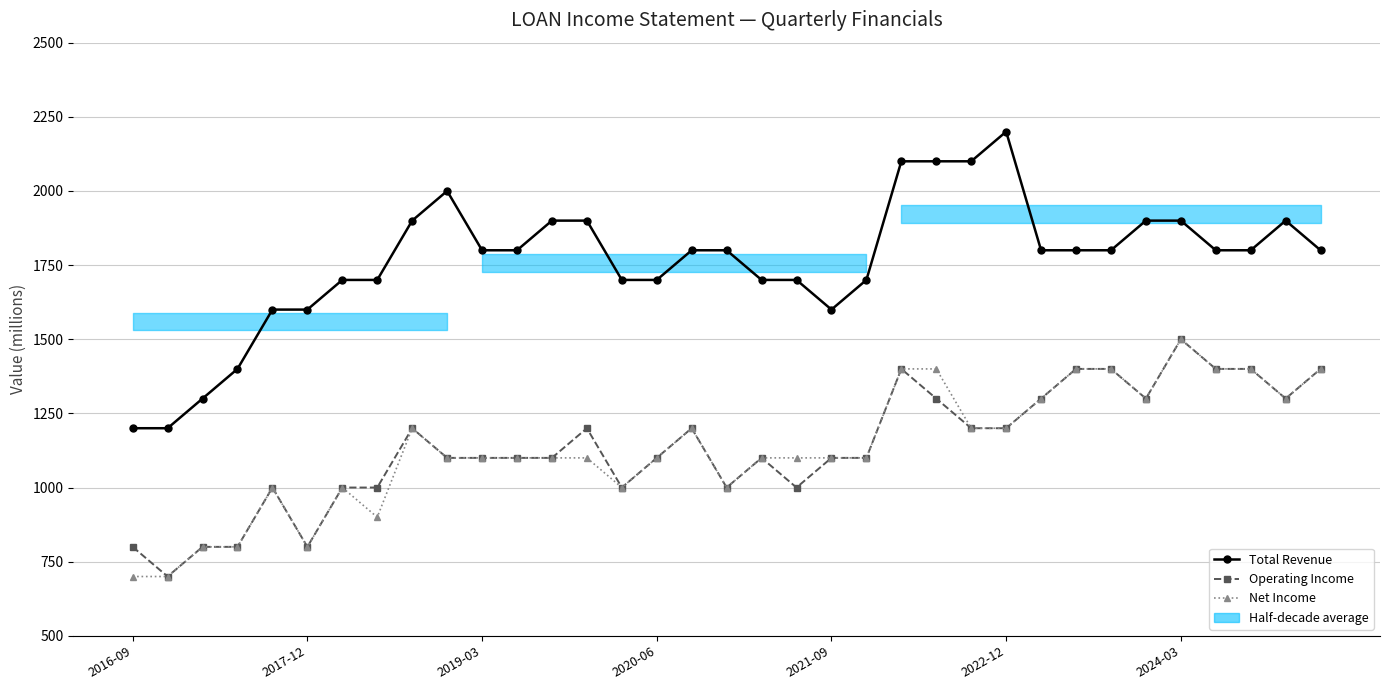

Which series has the largest range (max minus min)?

Total Revenue